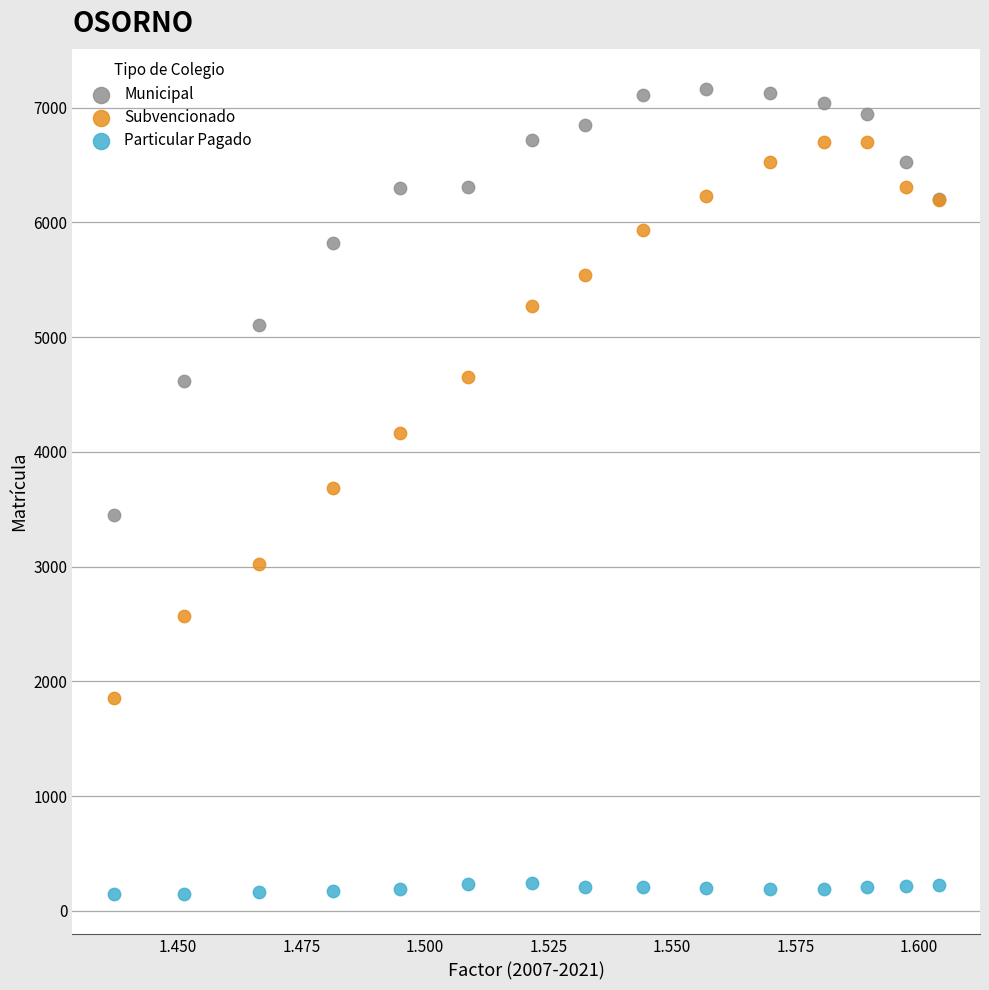

Which series contains the lowest Y value?

Particular Pagado